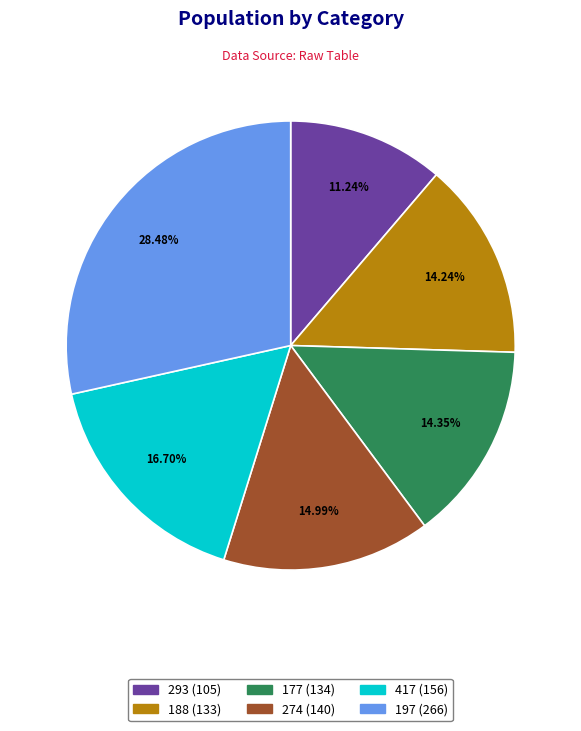

Is 197 the majority of the pie?

No